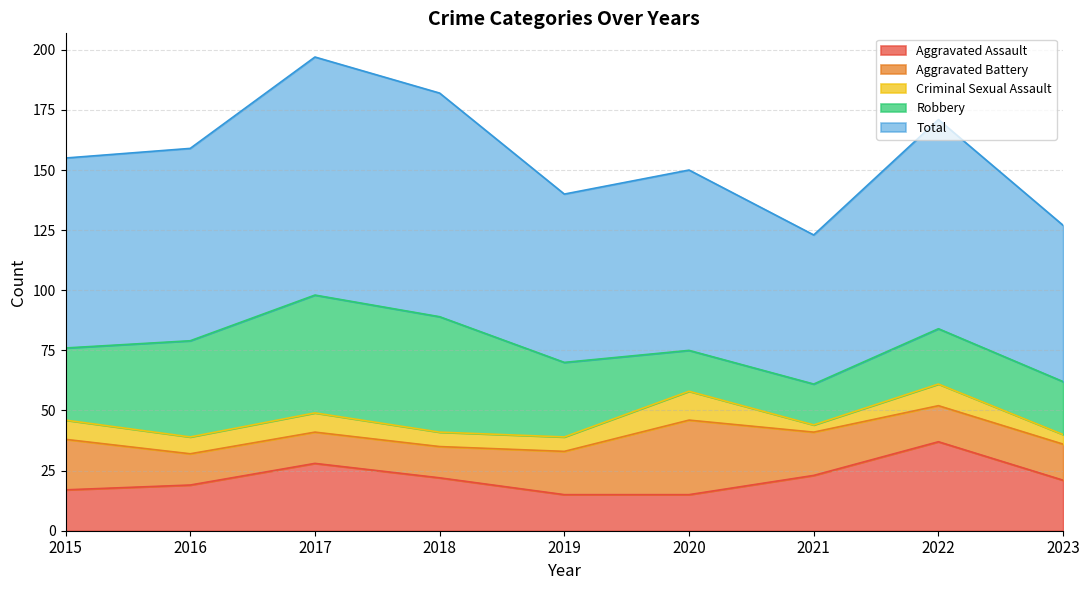

Reading right to left, list all the values displayed in this chart.

Aggravated Assault: 21	37	23	15	15	22	28	19	17
Aggravated Battery: 15	15	18	31	18	13	13	13	21
Criminal Sexual Assault: 4	9	3	12	6	6	8	7	8
Robbery: 22	23	17	17	31	48	49	40	30
Total: 65	87	62	75	70	93	99	80	79